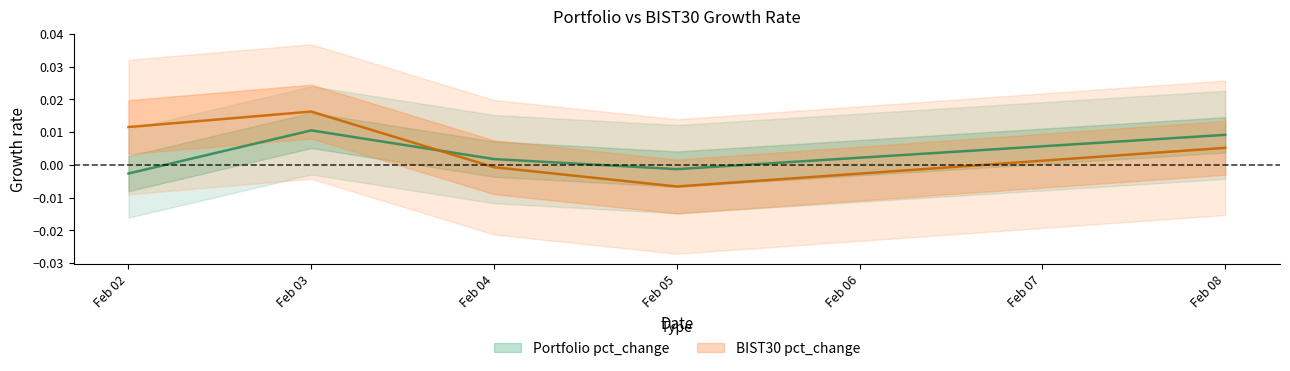

How many values in Portfolio pct_change are below zero?

2